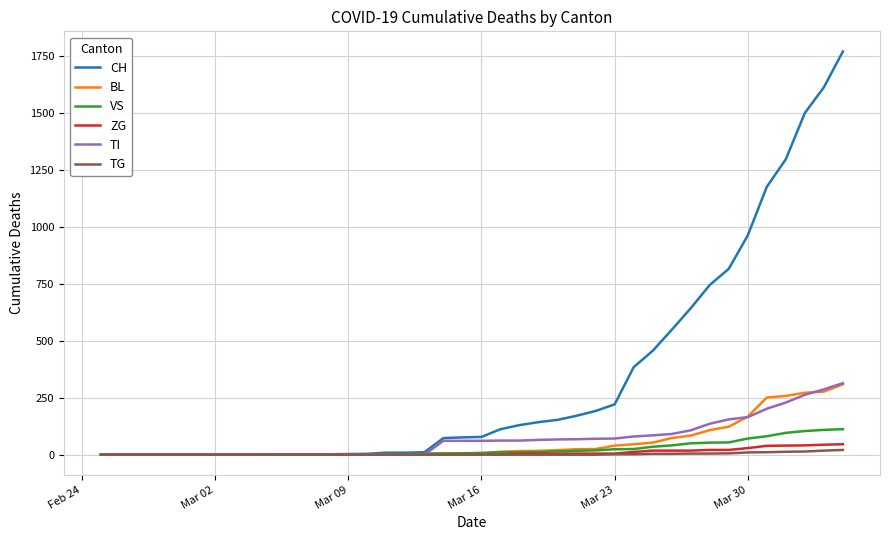

What is the sum of all CH values?

13304